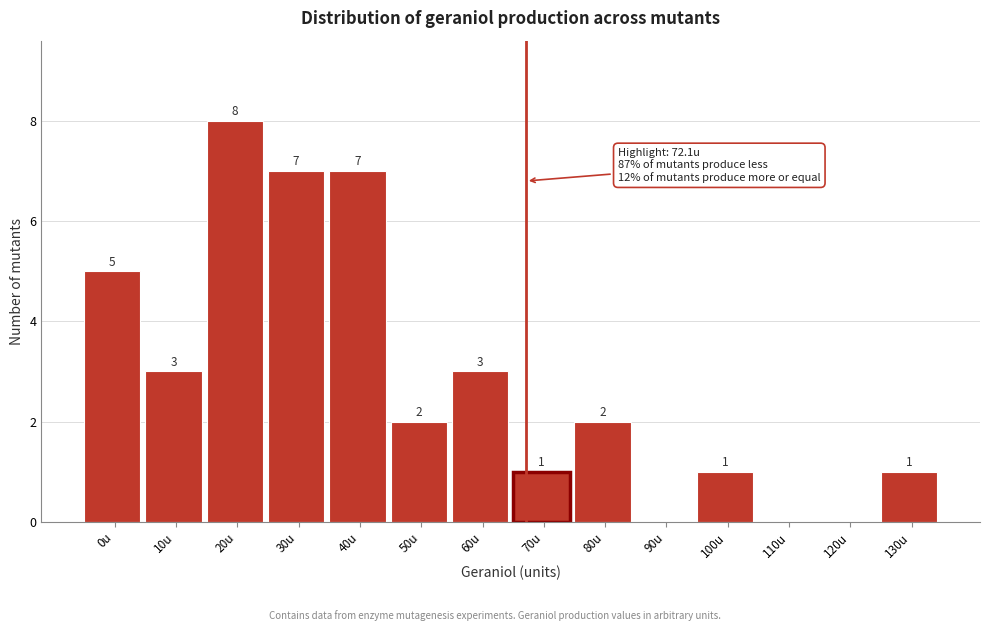

Reading left to right, transcribe all the data shown in this chart.

0u=5	10u=3	20u=8	30u=7	40u=7	50u=2	60u=3	70u=1	80u=2	90u=0	100u=1	110u=0	120u=0	130u=1